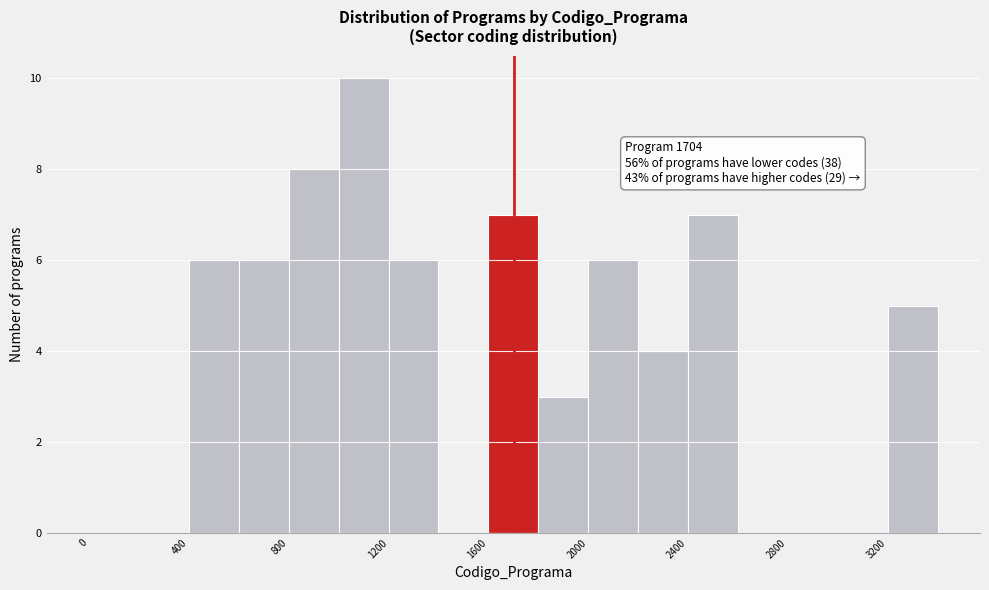

Over which range of the x-axis is the bar tallest?

1000 to 1200